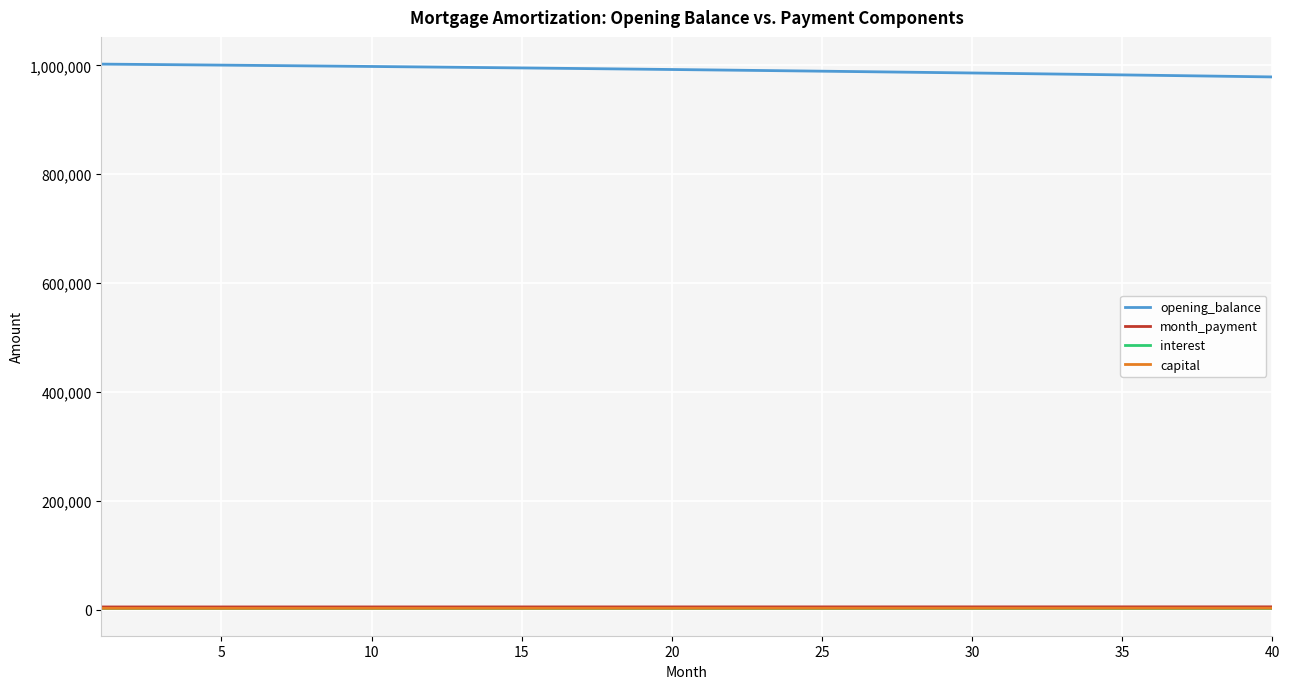

What is the difference between the maximum and minimum values in the interest series?

58.9